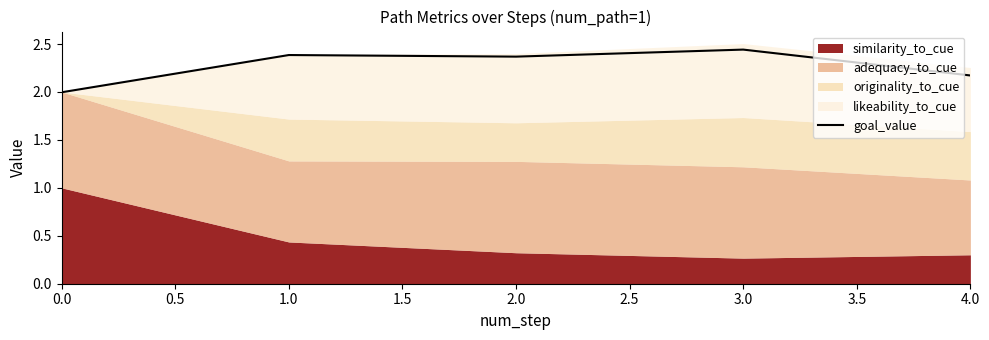

At which label does goal_value reach its peak?

3.0